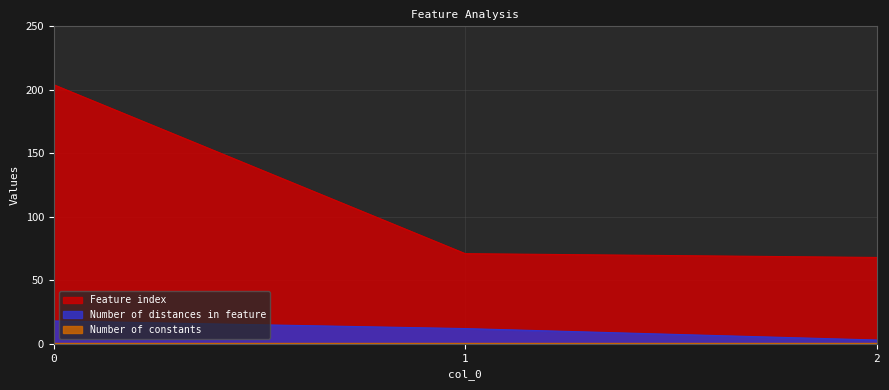

How many values in the Feature index series are below 71?

1